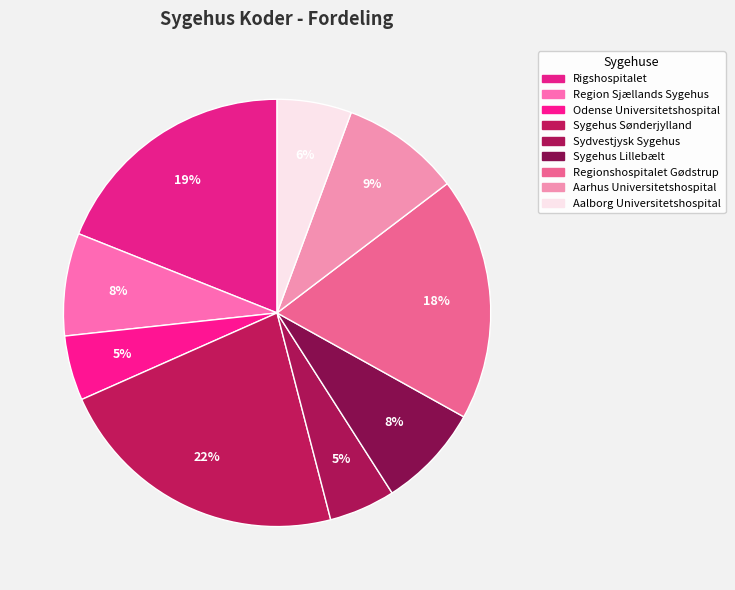

Count the number of slices in the pie.

9